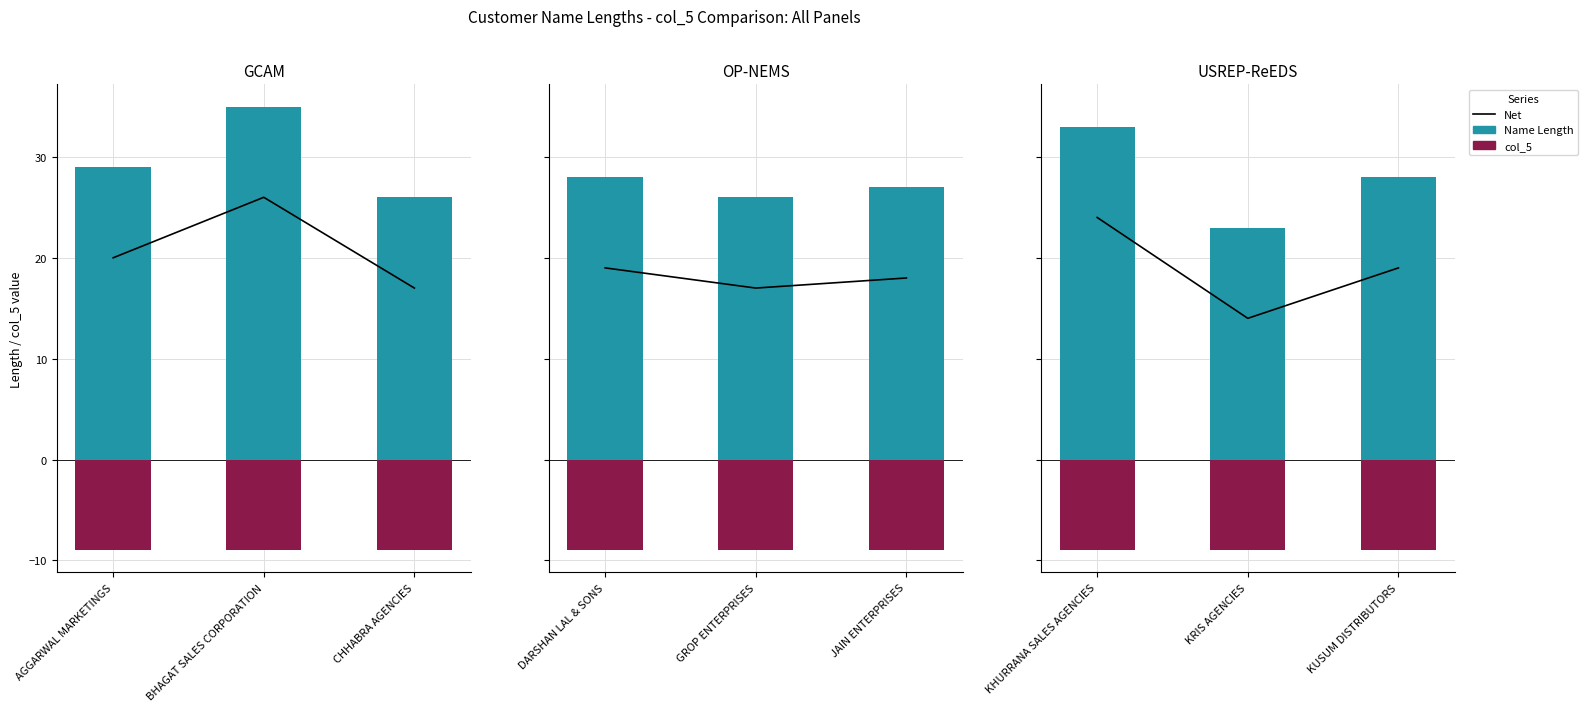

What is the label of the 1st bar from the left?

KHURRANA SALES AGENCIES